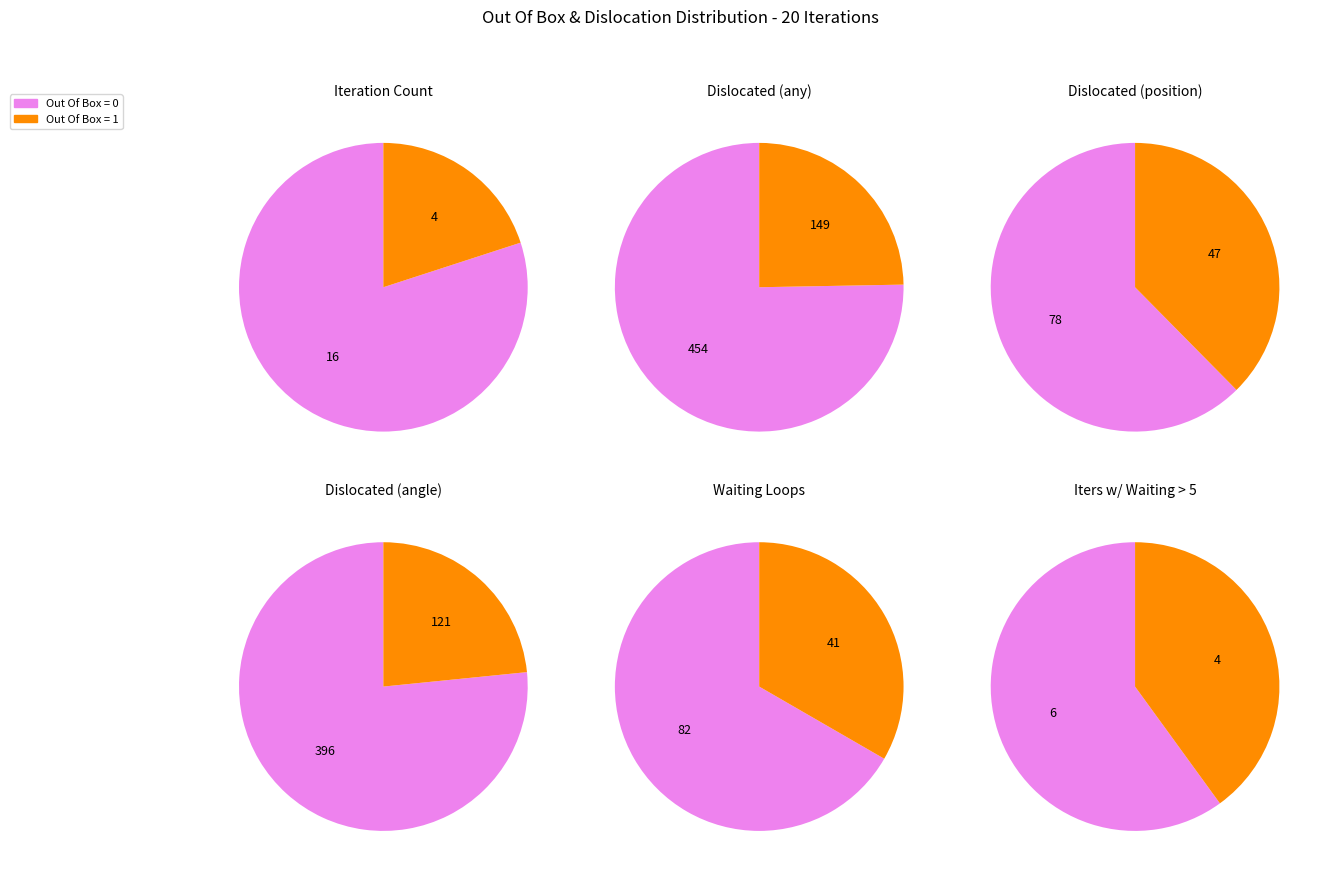

To the nearest percent, what is the average slice percentage?

50%